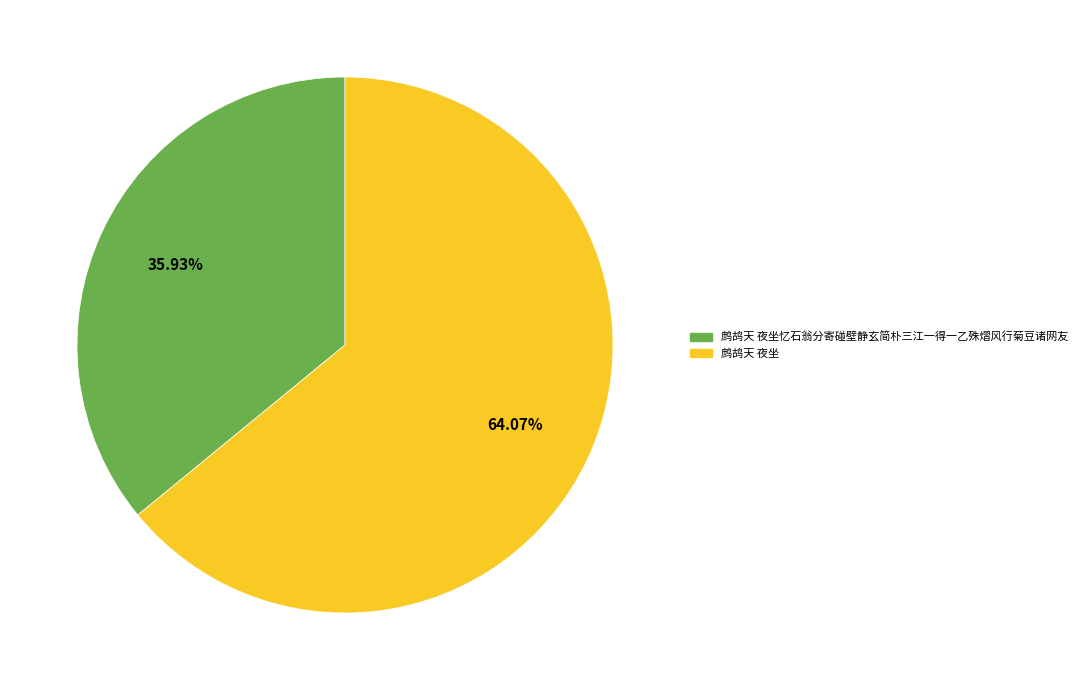

Approximately how many times larger is the value at 鹧鸪天 夜坐 compared to 鹧鸪天 夜坐忆石翁分寄碰壁静玄简朴三江一得一乙殊熠风行菊豆诸网友?

1.8